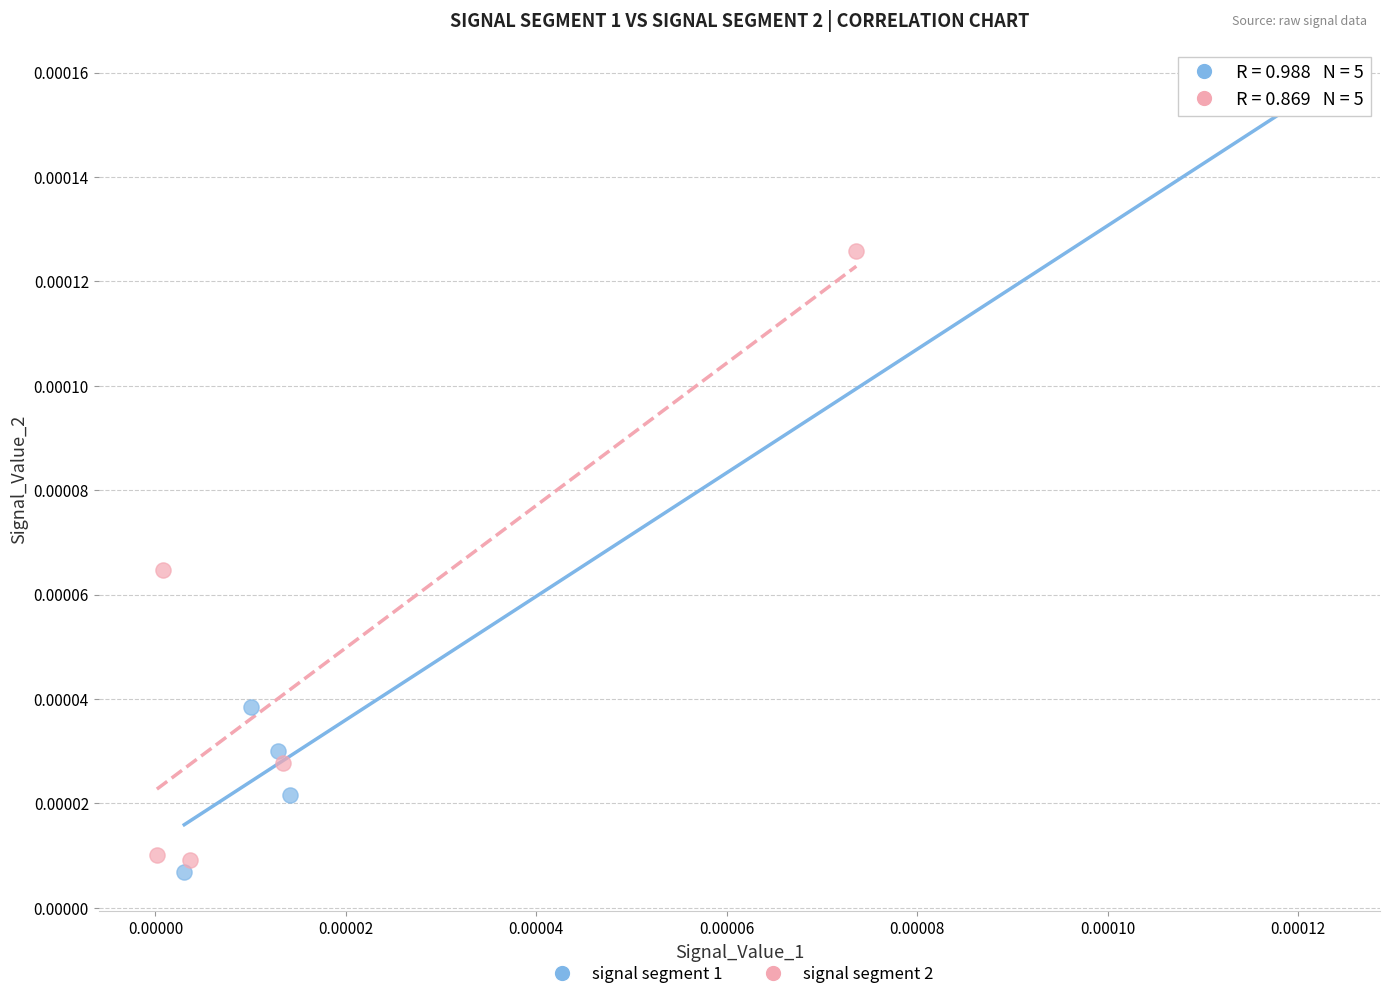

Which series contains the highest Y value?

signal segment 1